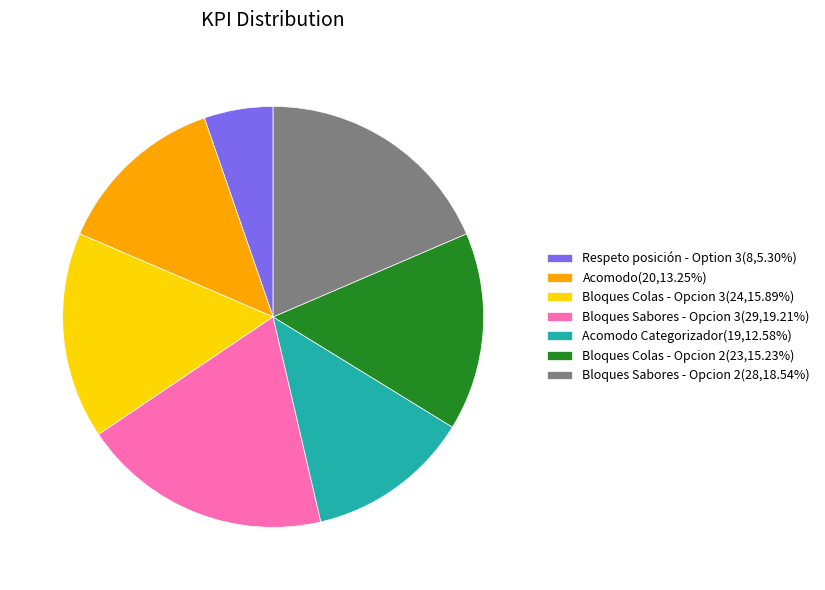

Is there a majority slice in this chart?

No